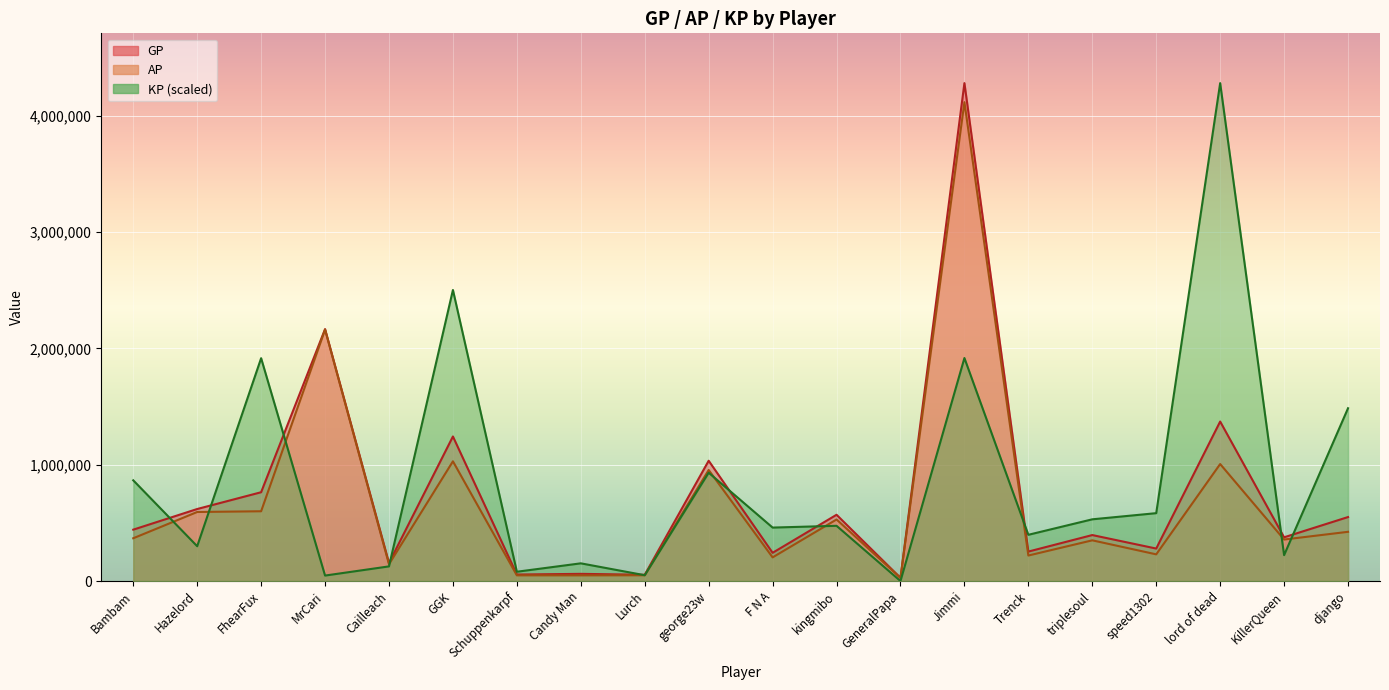

Which series has the largest total across all categories?

KP